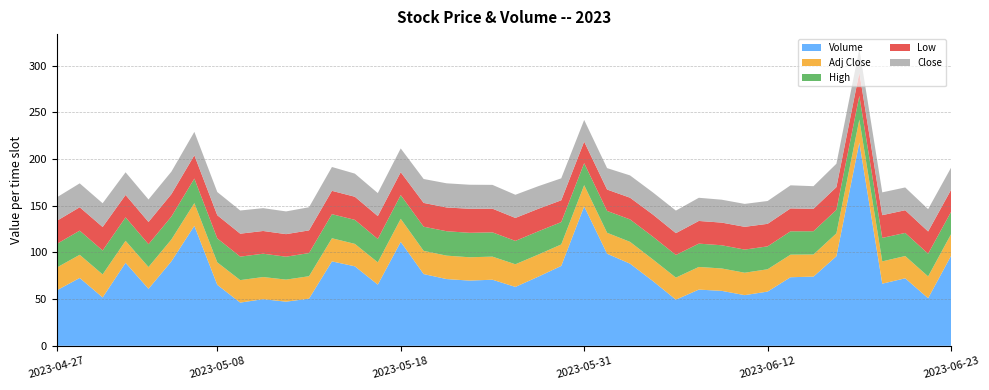

Reading left to right, transcribe all the data shown in this chart.

Volume: 2023-04-27=5944000.0	2023-04-28=7268600.0	2023-05-01=5181600.0	2023-05-02=8892200.0	2023-05-03=6105100.0	2023-05-04=9054900.0	2023-05-05=12853000.0	2023-05-08=6530800.0	2023-05-09=4628700.0	2023-05-10=4995700.0	2023-05-11=4728900.0	2023-05-12=5050000.0	2023-05-15=9044500.0	2023-05-16=8517200.0	2023-05-17=6553300.0	2023-05-18=11137500.0	2023-05-19=7686500.0	2023-05-22=7150600.0	2023-05-23=6987400.0	2023-05-24=7080500.0	2023-05-25=6309100.0	2023-05-26=7407500.0	2023-05-30=8558000.0	2023-05-31=14940100.0	2023-06-01=9864900.0	2023-06-02=8801400.0	2023-06-05=6929100.0	2023-06-06=4943700.0	2023-06-07=6021200.0	2023-06-08=5886500.0	2023-06-09=5428300.0	2023-06-12=5808600.0	2023-06-13=7347600.0	2023-06-14=7413500.0	2023-06-15=9598000.0	2023-06-16=21775200.0	2023-06-20=6656800.0	2023-06-21=7232100.0	2023-06-22=5098700.0	2023-06-23=9643000.0
Adj Close: 2023-04-27=24.4	2023-04-28=24.8	2023-05-01=24.7	2023-05-02=23.6	2023-05-03=23.4	2023-05-04=23.4	2023-05-05=24.3	2023-05-08=24.1	2023-05-09=24.1	2023-05-10=23.7	2023-05-11=23.6	2023-05-12=24.1	2023-05-15=24.8	2023-05-16=24.0	2023-05-17=23.9	2023-05-18=24.7	2023-05-19=24.9	2023-05-22=25.1	2023-05-23=25.0	2023-05-24=24.7	2023-05-25=24.3	2023-05-26=23.7	2023-05-30=23.0	2023-05-31=22.7	2023-06-01=22.5	2023-06-02=23.4	2023-06-05=23.2	2023-06-06=23.6	2023-06-07=24.3	2023-06-08=24.0	2023-06-09=24.0	2023-06-12=23.9	2023-06-13=24.2	2023-06-14=23.7	2023-06-15=24.5	2023-06-16=24.6	2023-06-20=23.9	2023-06-21=23.9	2023-06-22=23.4	2023-06-23=23.2
High: 2023-04-27=25.3	2023-04-28=25.9	2023-05-01=25.6	2023-05-02=25.1	2023-05-03=24.4	2023-05-04=24.5	2023-05-05=26.3	2023-05-08=25.7	2023-05-09=25.2	2023-05-10=25.0	2023-05-11=24.6	2023-05-12=24.8	2023-05-15=25.8	2023-05-16=25.7	2023-05-17=25.0	2023-05-18=25.4	2023-05-19=25.9	2023-05-22=26.1	2023-05-23=26.2	2023-05-24=26.0	2023-05-25=25.0	2023-05-26=24.9	2023-05-30=23.9	2023-05-31=23.6	2023-06-01=23.4	2023-06-02=24.1	2023-06-05=24.4	2023-06-06=24.2	2023-06-07=25.0	2023-06-08=24.9	2023-06-09=24.8	2023-06-12=24.6	2023-06-13=25.0	2023-06-14=24.9	2023-06-15=25.2	2023-06-16=25.4	2023-06-20=25.2	2023-06-21=24.8	2023-06-22=24.3	2023-06-23=23.9
Low: 2023-04-27=24.7	2023-04-28=25.1	2023-05-01=25.2	2023-05-02=24.0	2023-05-03=23.8	2023-05-04=24.0	2023-05-05=24.9	2023-05-08=24.8	2023-05-09=24.6	2023-05-10=24.3	2023-05-11=24.2	2023-05-12=24.3	2023-05-15=25.0	2023-05-16=24.8	2023-05-17=24.5	2023-05-18=24.5	2023-05-19=25.5	2023-05-22=25.4	2023-05-23=25.7	2023-05-24=25.4	2023-05-25=24.6	2023-05-26=24.1	2023-05-30=23.4	2023-05-31=23.1	2023-06-01=22.9	2023-06-02=23.2	2023-06-05=23.7	2023-06-06=23.4	2023-06-07=24.3	2023-06-08=24.3	2023-06-09=24.4	2023-06-12=24.1	2023-06-13=24.5	2023-06-14=24.0	2023-06-15=24.3	2023-06-16=25.0	2023-06-20=24.4	2023-06-21=24.3	2023-06-22=23.8	2023-06-23=23.6
Close: 2023-04-27=25.2	2023-04-28=25.6	2023-05-01=25.4	2023-05-02=24.3	2023-05-03=24.1	2023-05-04=24.1	2023-05-05=25.1	2023-05-08=24.9	2023-05-09=24.8	2023-05-10=24.5	2023-05-11=24.4	2023-05-12=24.8	2023-05-15=25.6	2023-05-16=24.8	2023-05-17=24.6	2023-05-18=25.4	2023-05-19=25.6	2023-05-22=25.9	2023-05-23=25.8	2023-05-24=25.5	2023-05-25=24.8	2023-05-26=24.2	2023-05-30=23.6	2023-05-31=23.2	2023-06-01=23.0	2023-06-02=23.9	2023-06-05=23.7	2023-06-06=24.2	2023-06-07=24.8	2023-06-08=24.6	2023-06-09=24.6	2023-06-12=24.5	2023-06-13=24.8	2023-06-14=24.3	2023-06-15=25.1	2023-06-16=25.2	2023-06-20=24.4	2023-06-21=24.4	2023-06-22=23.9	2023-06-23=23.7